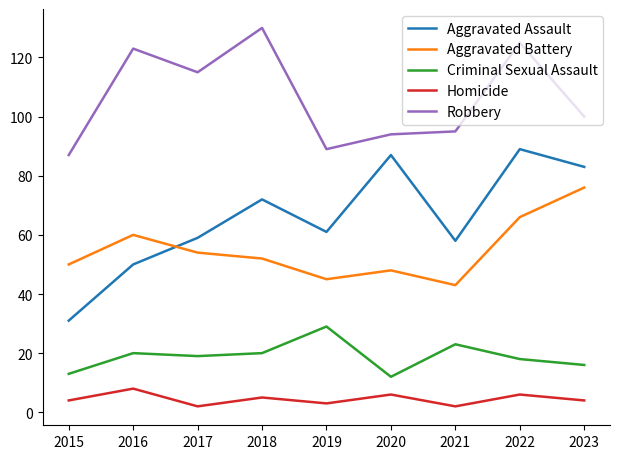

What is the approximate value of Homicide at 2019?

3